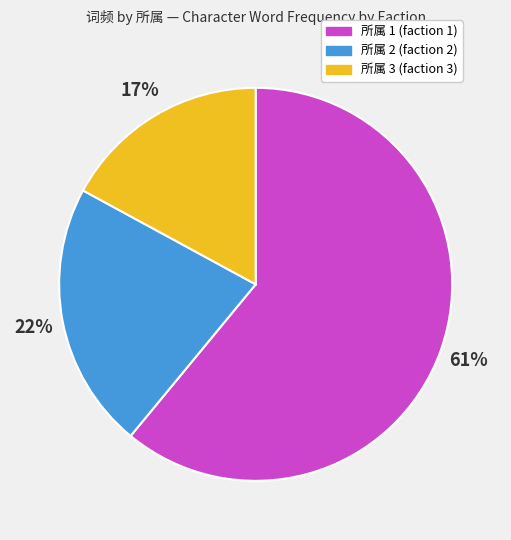

Count the number of slices in the pie.

3